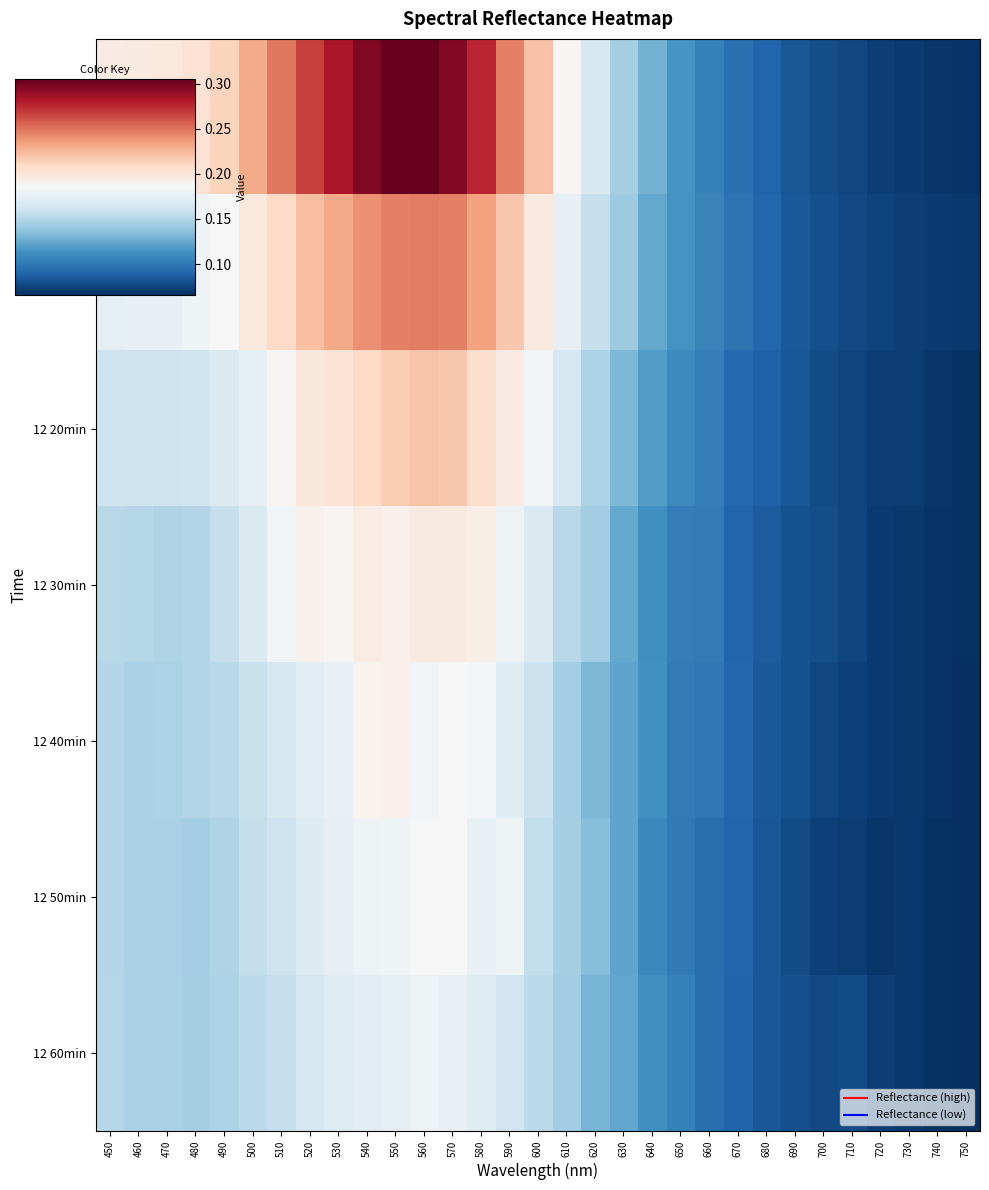

Which series has the largest range (max minus min)?

12 0min